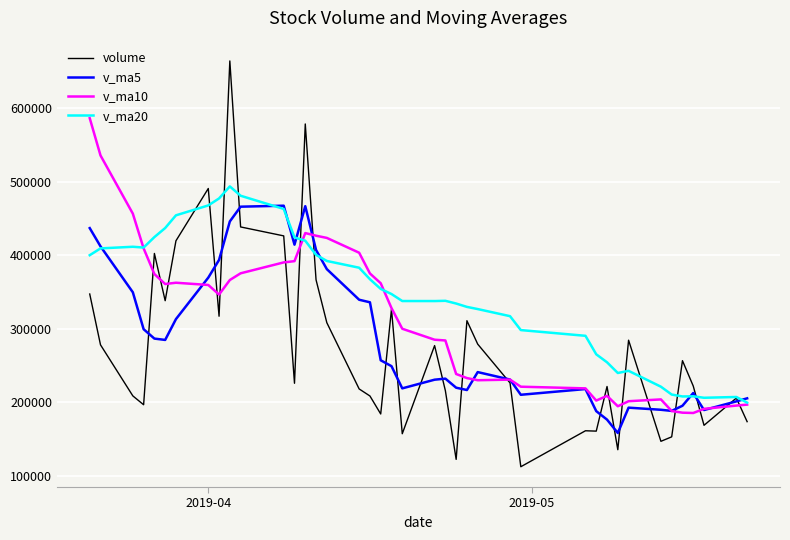

Which series has the widest spread of values?

volume